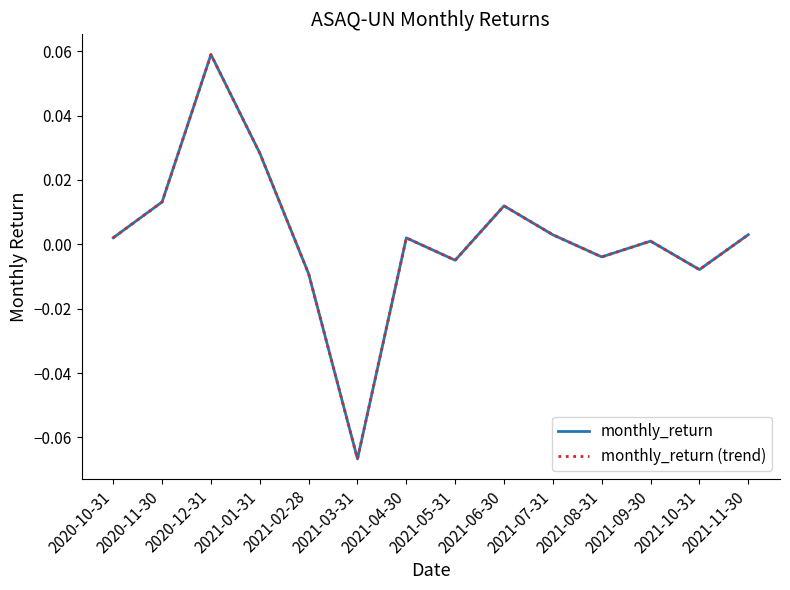

True or false: monthly_return has a value of -0.0 at 2021-05-31.

True